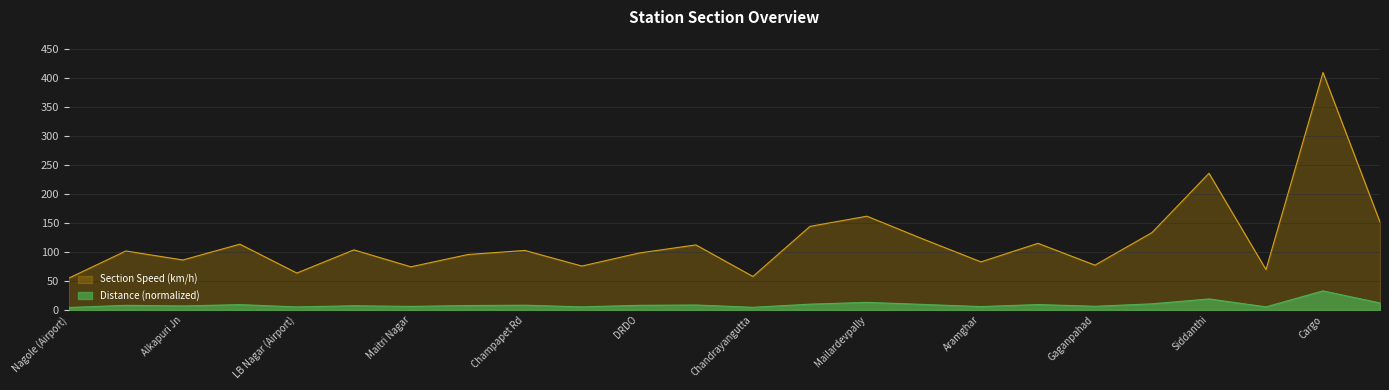

What is the value of the Section Speed (km/h) point at the 8th from the left?

95.5